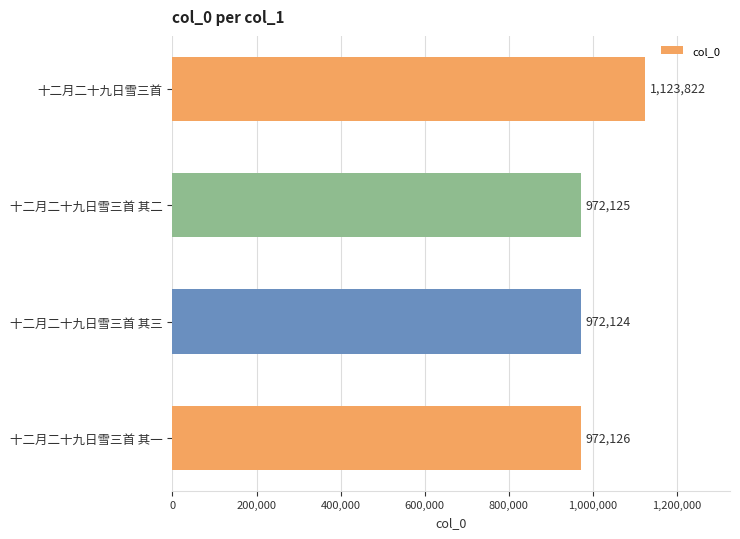

What is the change in value from 十二月二十九日雪三首 to 十二月二十九日雪三首 其二?

-151697